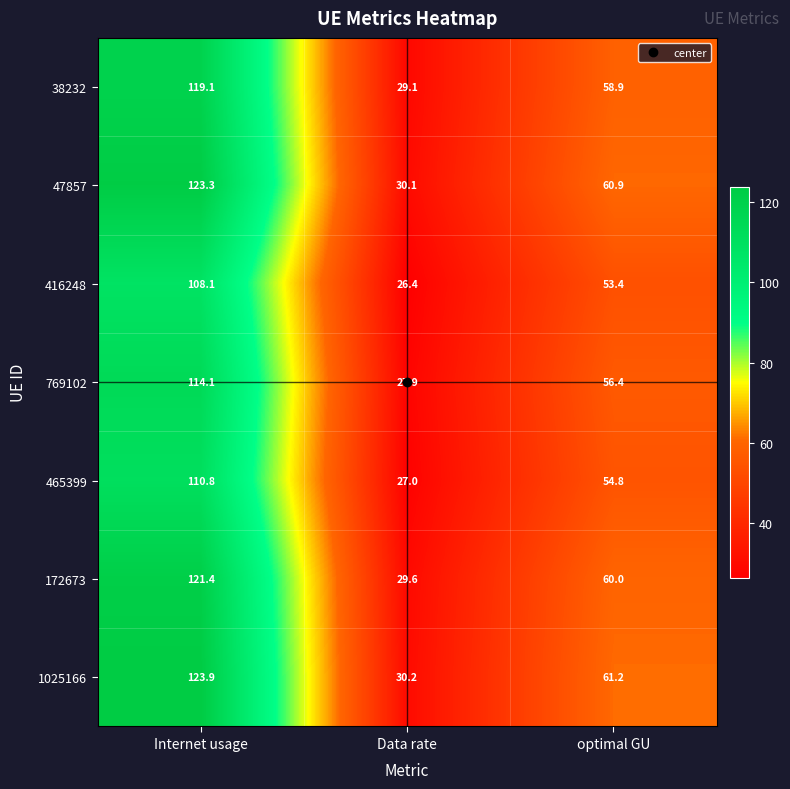

Which series has the largest range (max minus min)?

1025166